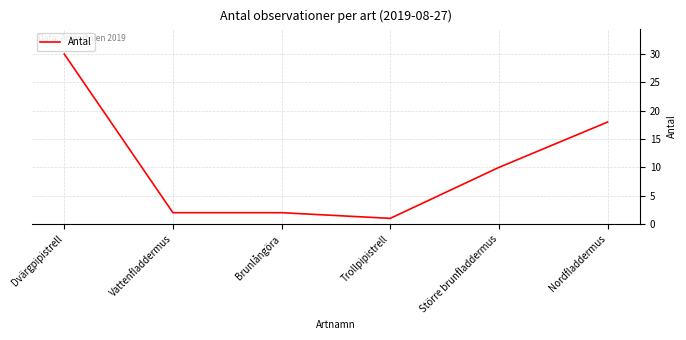

What is the ratio of the value at Brunlångöra to the value at Nordfladdermus?

0.1